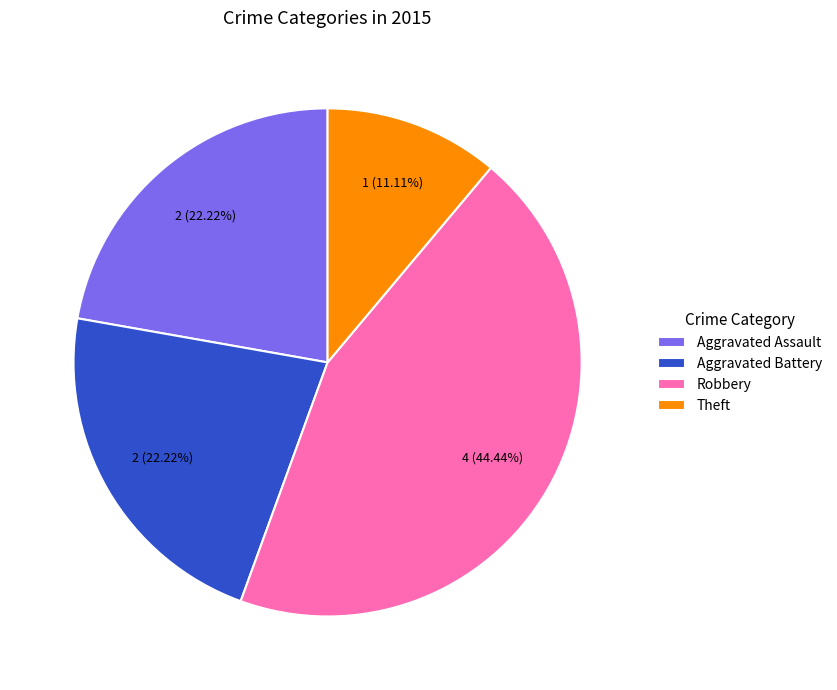

How many segments does this pie chart have?

4